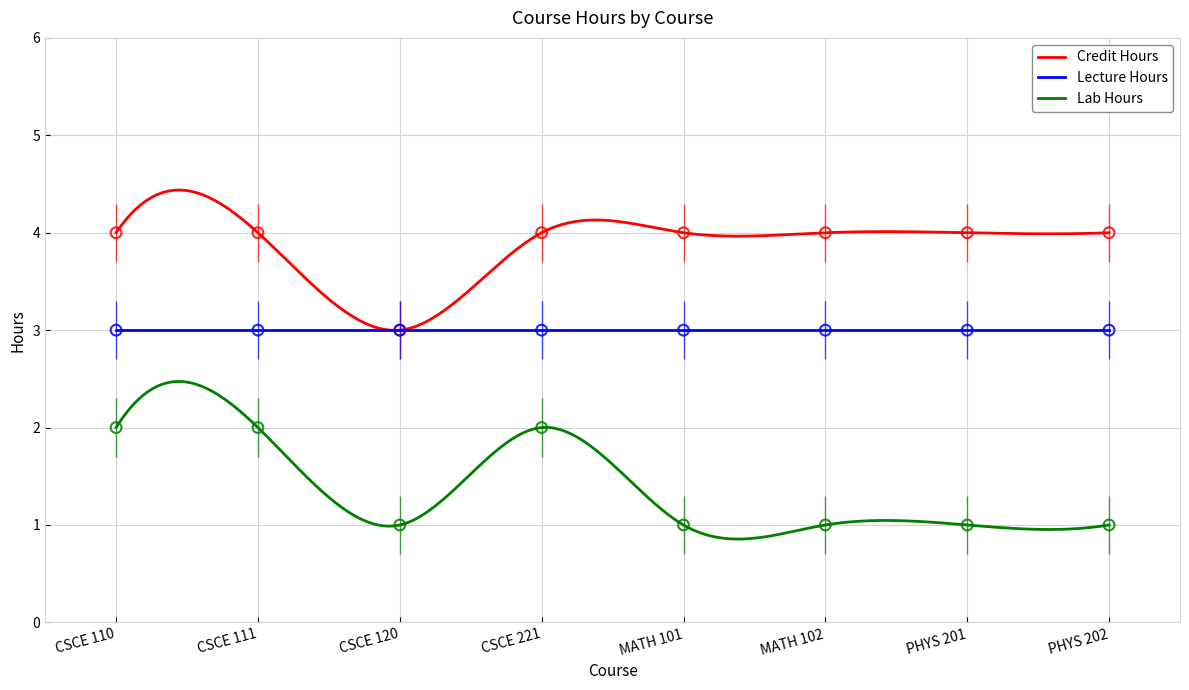

True or false: Lab Hours and Credit Hours cross at least once.

False